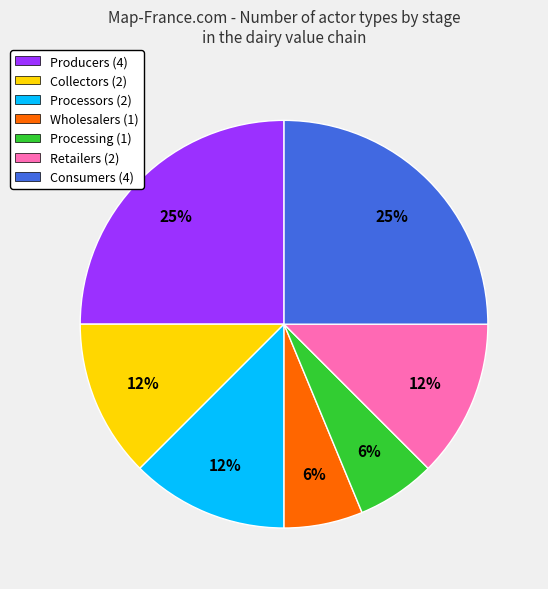

What percentage is the Processing slice, to the nearest percent?

6%